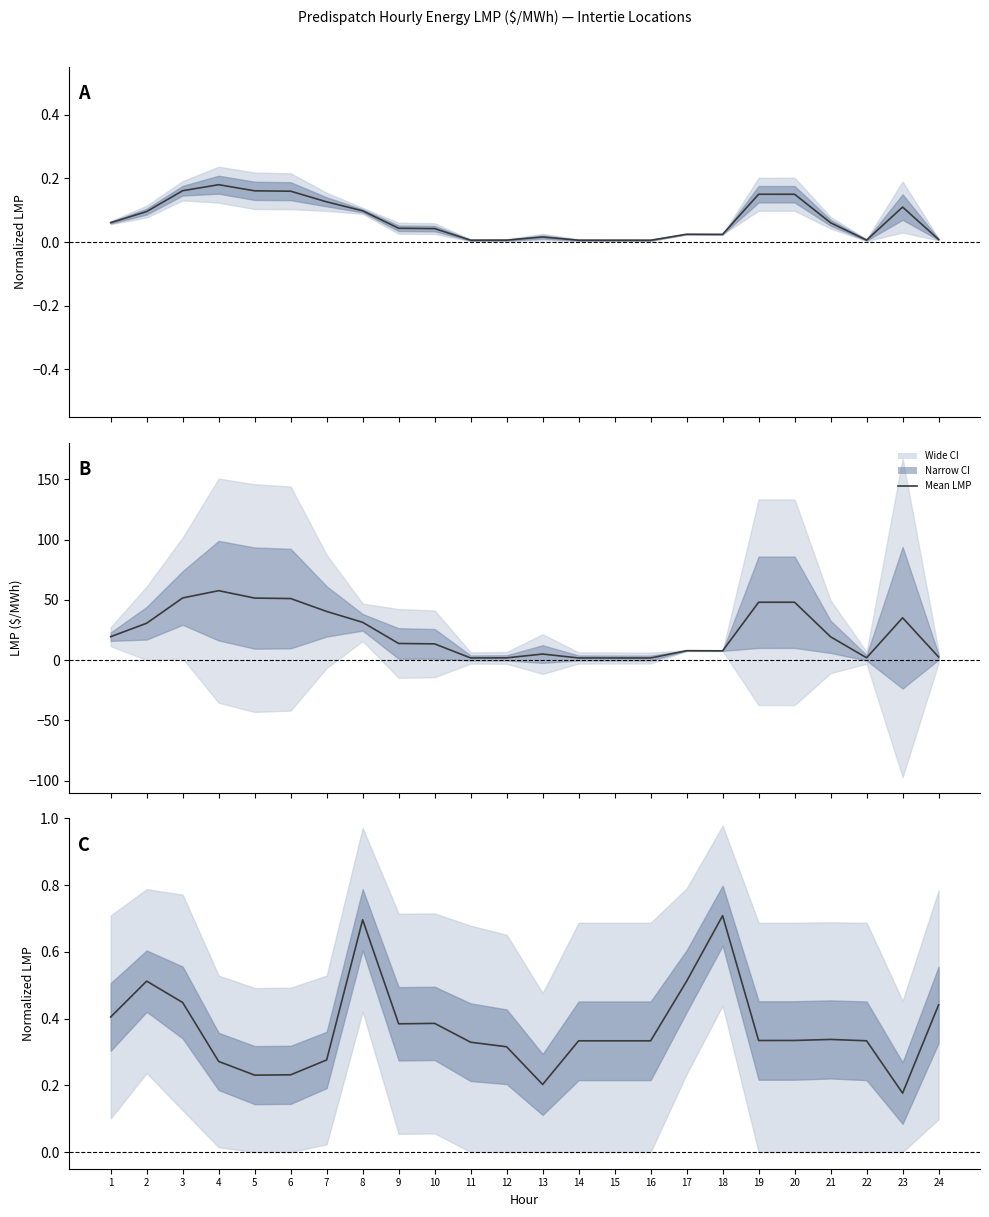

What is the value of the 6th point from the left?

0.2